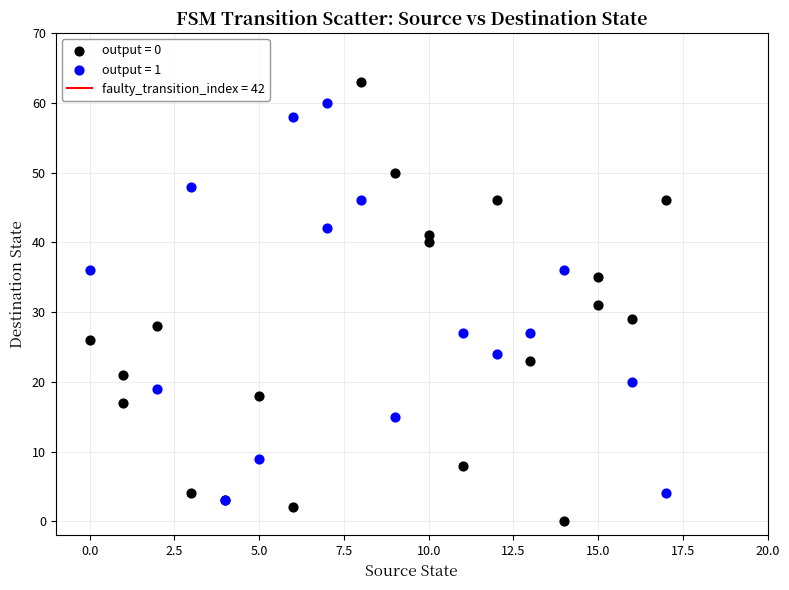

Which series has the largest Y range (max minus min)?

output = 0